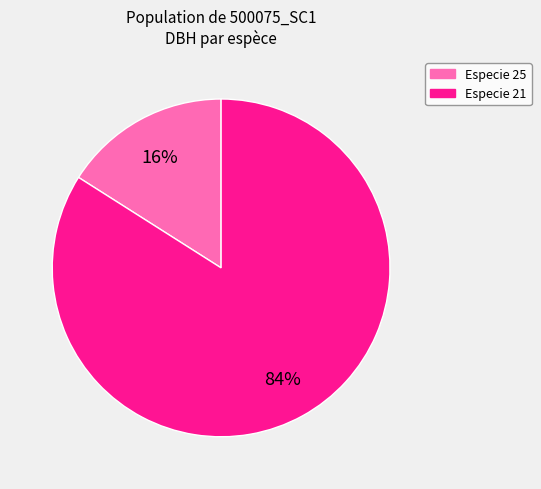

Combined, do Especie 25 and Especie 21 account for over 50%?

Yes